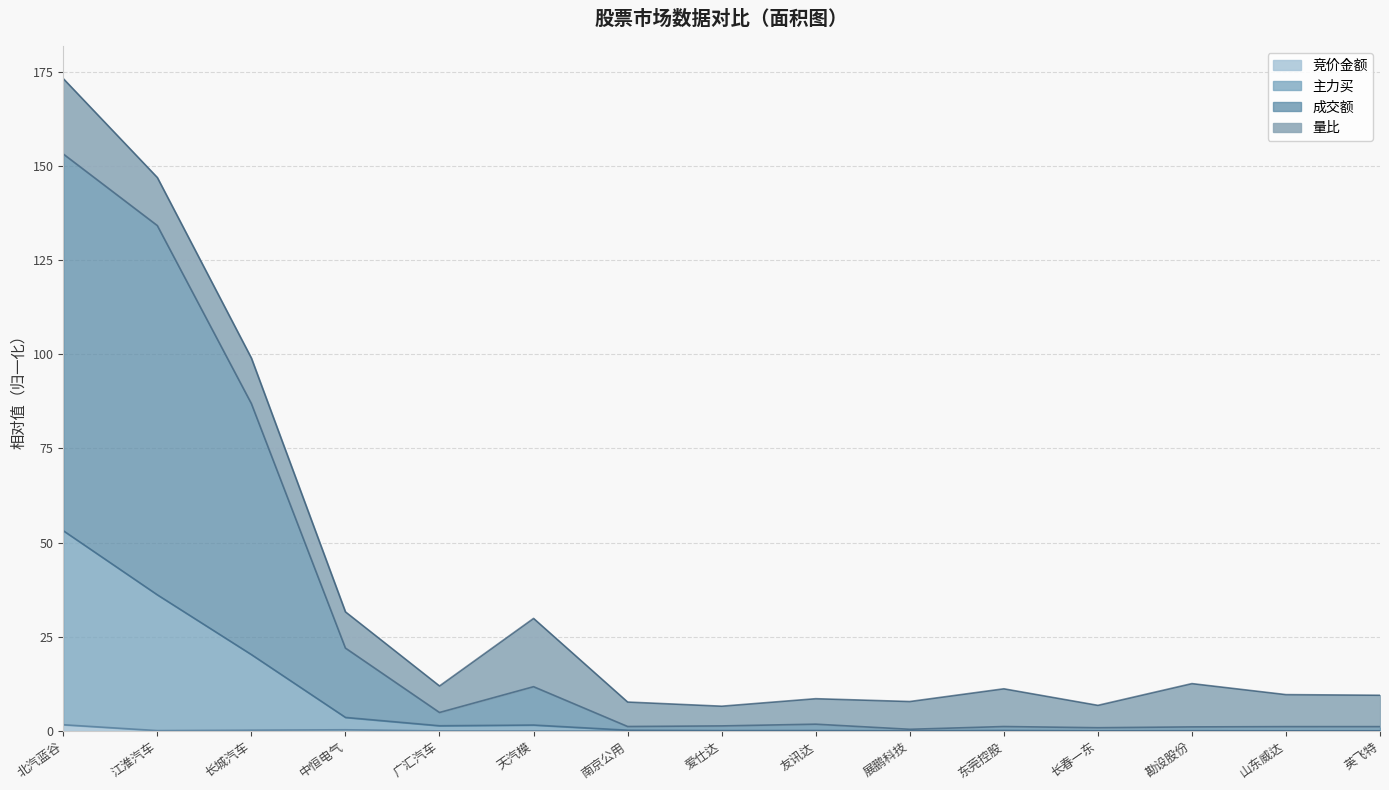

At which category is the sum across all series the highest?

北汽蓝谷